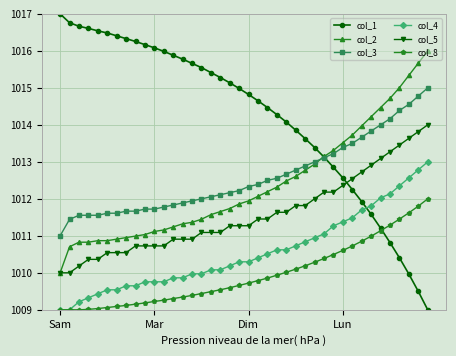

What is the smallest value displayed?

1009.0